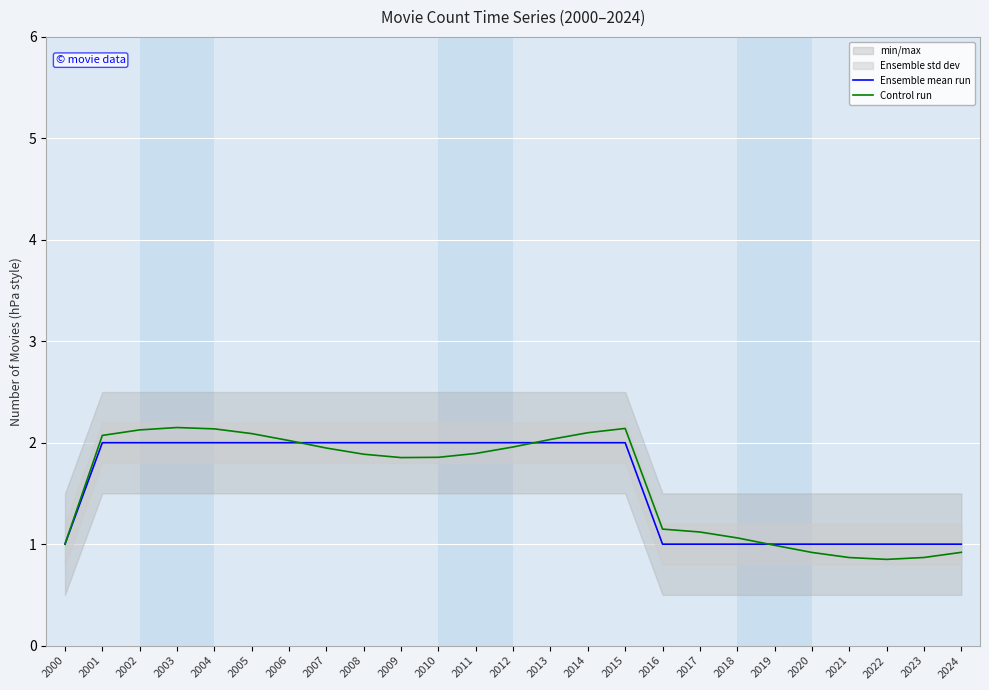

What is the difference between the second highest and minimum values in the Control run series?

1.3